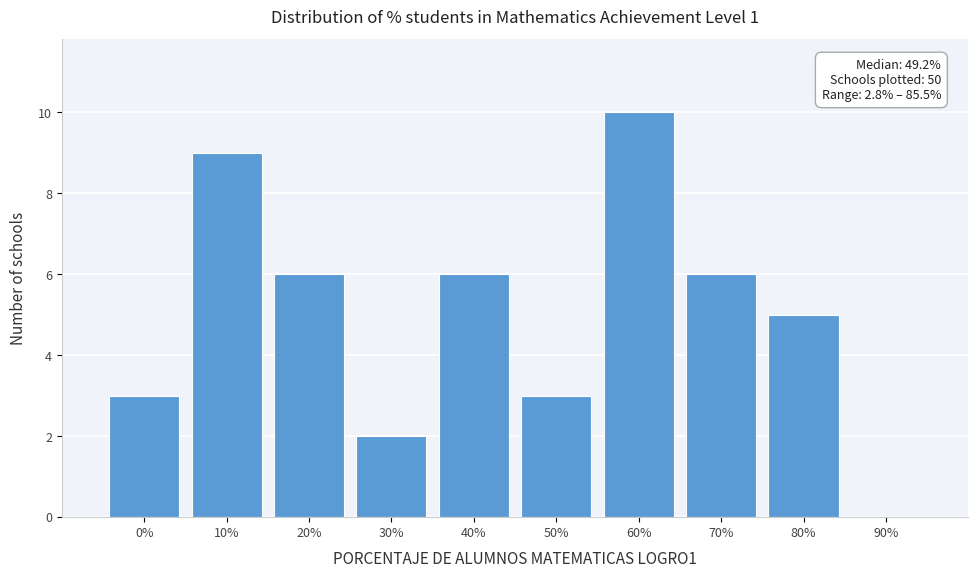

What is the sum of all values?

50